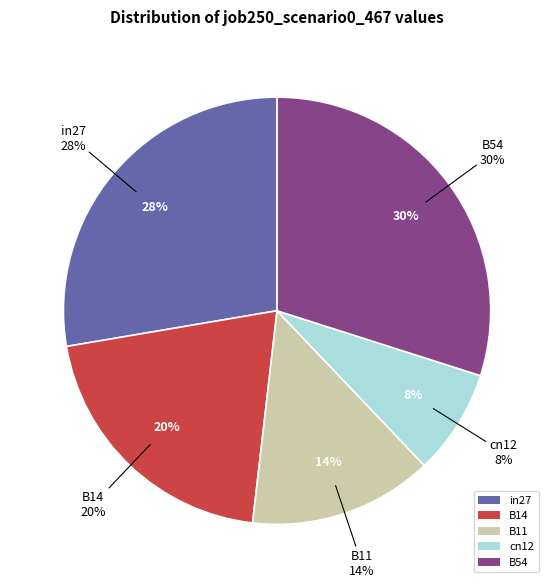

Is cn12 the majority of the pie?

No